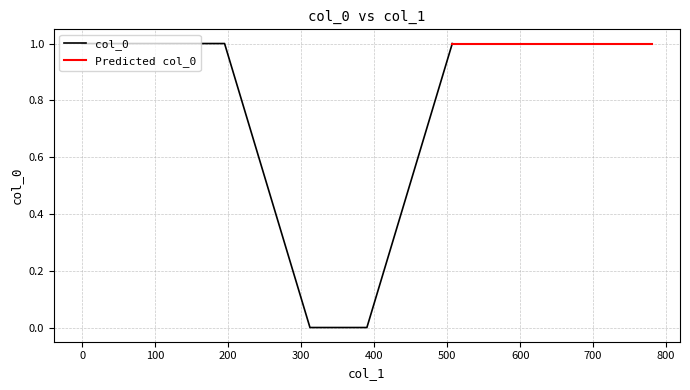

Is this an area chart (filled region under the line)?

No